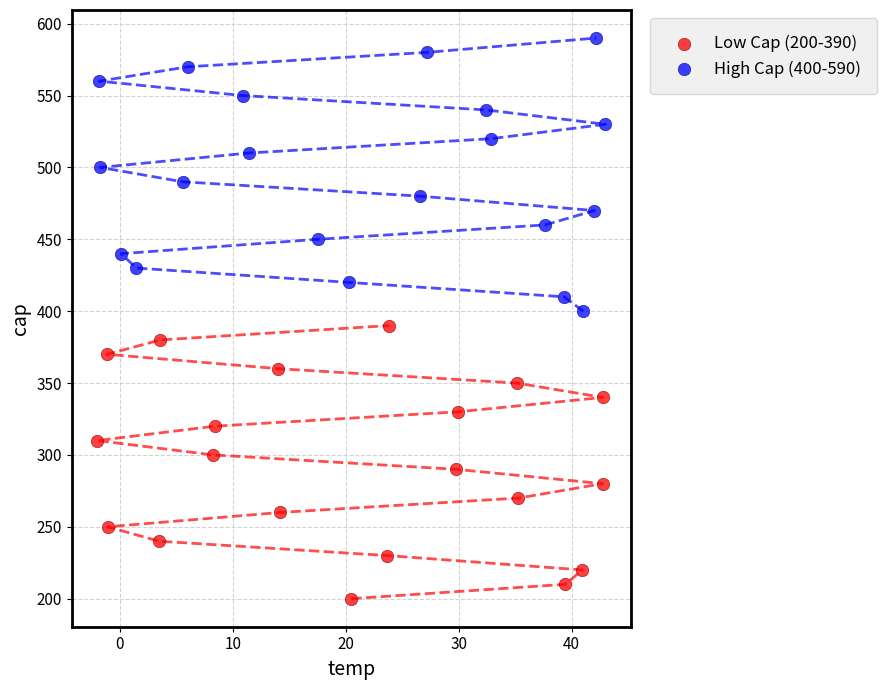

Which series contains the highest Y value?

High Cap (400-590)